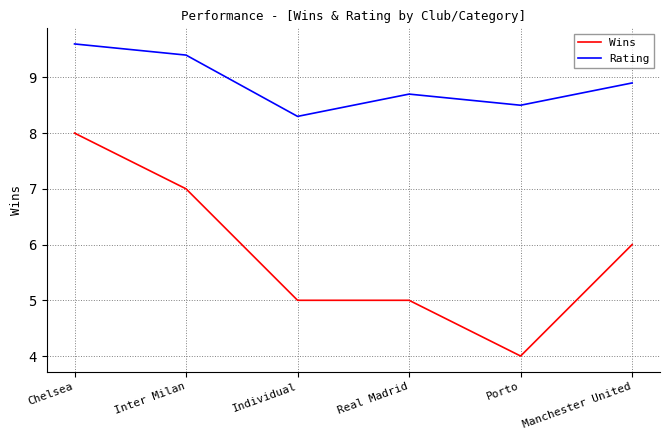

Is this an area chart (filled region under the line)?

No